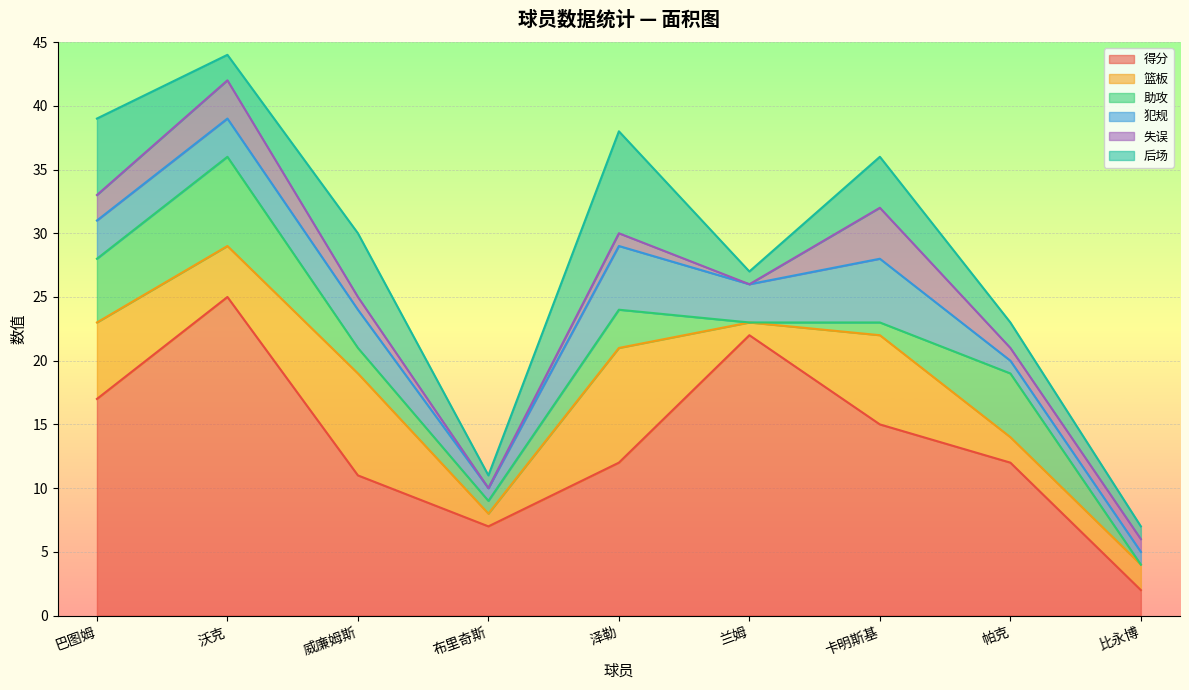

Is the value of 犯规 at 巴图姆 greater than the value of 得分 at 泽勒?

No